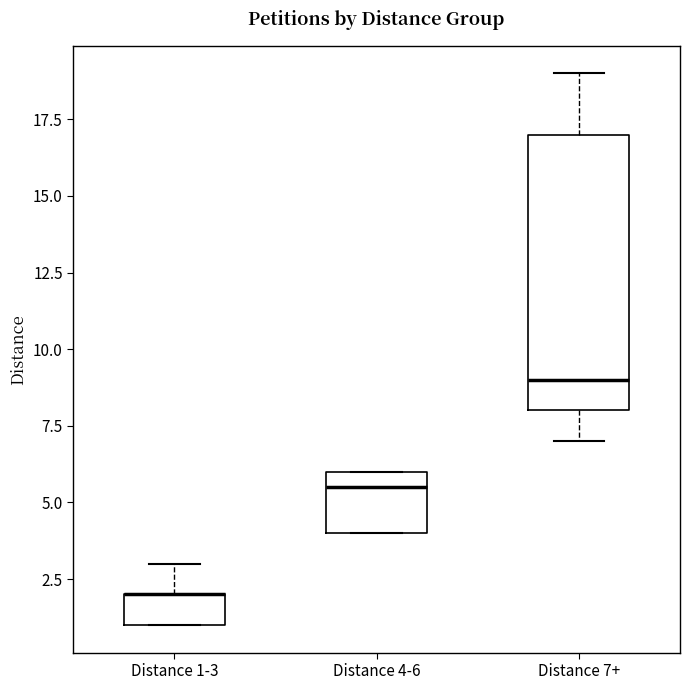

Reading left to right, transcribe this box plot: for each box, give where its median line is, the range the box spans, and where its two whiskers end, as read against the y-axis. The values are not printed on the chart, so give them approximately, as read against the axis.

Distance 1-3: median 2.0 (drawn on the box's upper edge), box 1.0 to 2.0, whiskers 1.0 to 3.0
Distance 4-6: median 5.5, box 4.0 to 6.0, whiskers 4.0 to 6.0
Distance 7+: median 9.0, box 8.0 to 17.0, whiskers 7.0 to 19.0